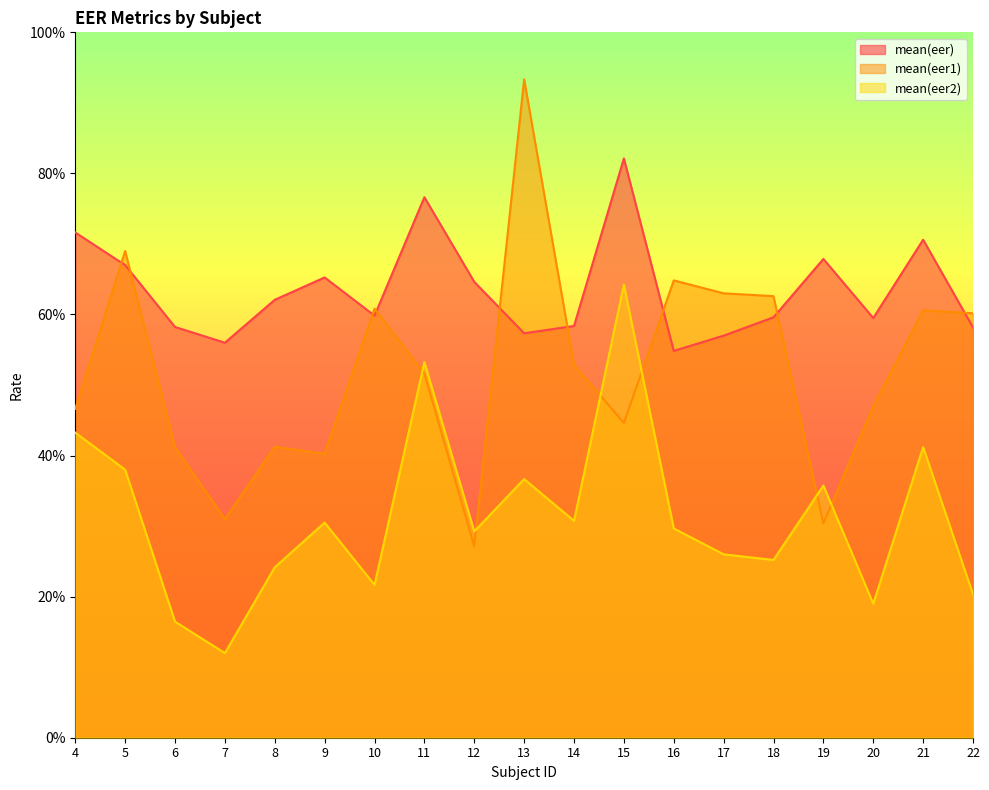

Reading left to right, list all the values displayed in this chart.

mean(eer): 4=0.7	5=0.7	6=0.6	7=0.6	8=0.6	9=0.7	10=0.6	11=0.8	12=0.6	13=0.6	14=0.6	15=0.8	16=0.5	17=0.6	18=0.6	19=0.7	20=0.6	21=0.7	22=0.6
mean(eer1): 4=0.5	5=0.7	6=0.4	7=0.3	8=0.4	9=0.4	10=0.6	11=0.5	12=0.3	13=0.9	14=0.5	15=0.4	16=0.6	17=0.6	18=0.6	19=0.3	20=0.5	21=0.6	22=0.6
mean(eer2): 4=0.4	5=0.4	6=0.2	7=0.1	8=0.2	9=0.3	10=0.2	11=0.5	12=0.3	13=0.4	14=0.3	15=0.6	16=0.3	17=0.3	18=0.3	19=0.4	20=0.2	21=0.4	22=0.2